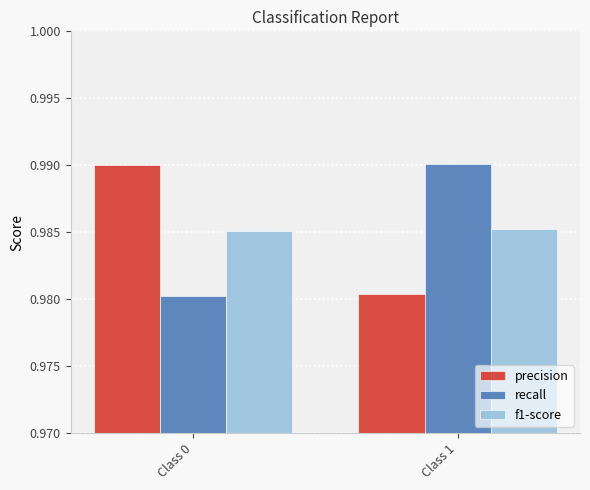

Which category has the highest value in the recall series?

Class 1